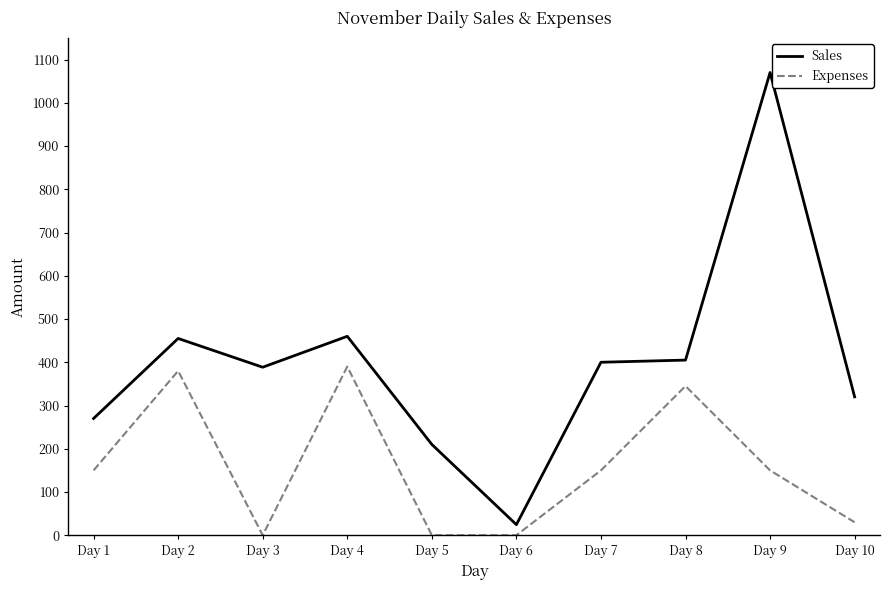

True or false: Expenses and Sales intersect in this chart.

False